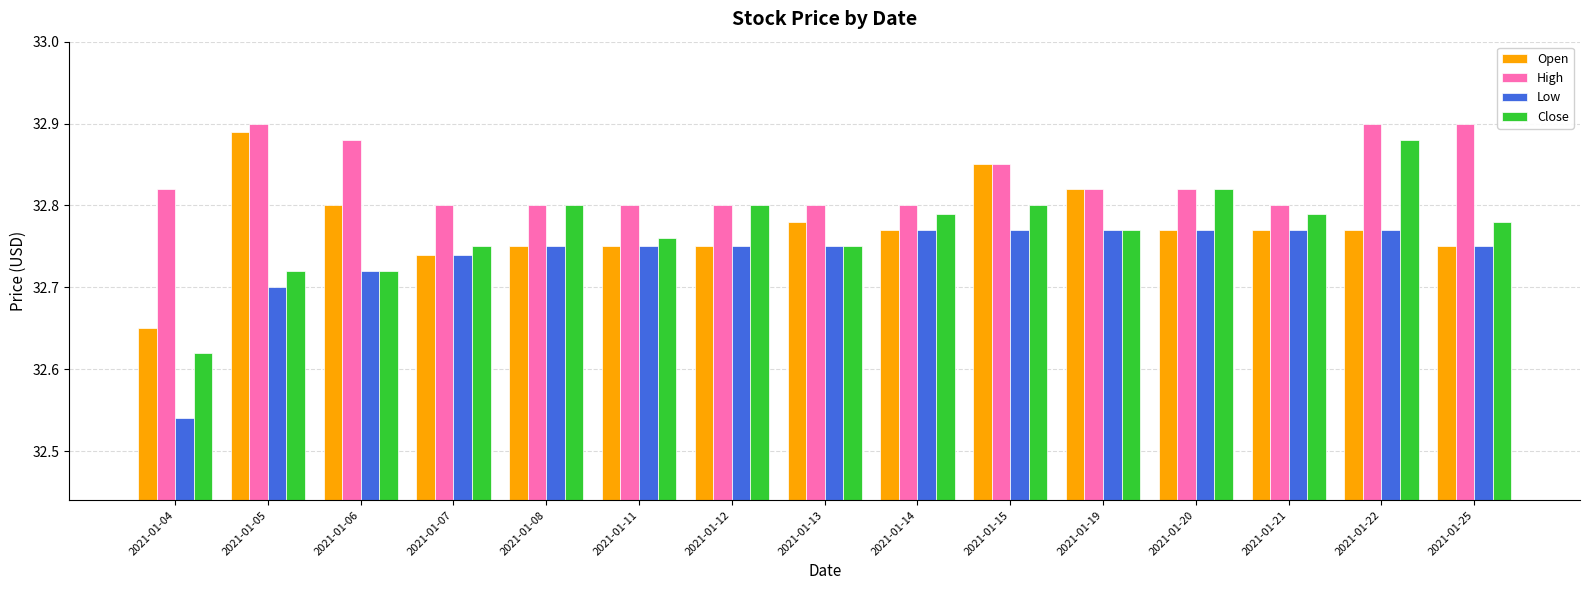

Are the bars grouped side by side (vs. stacked)?

Yes